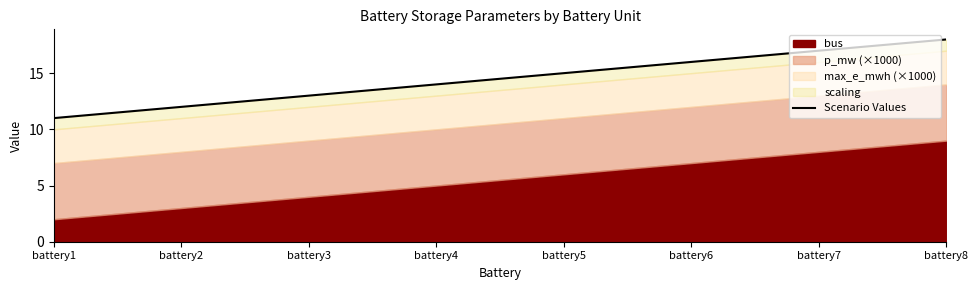

What is the maximum value shown in the chart?

18